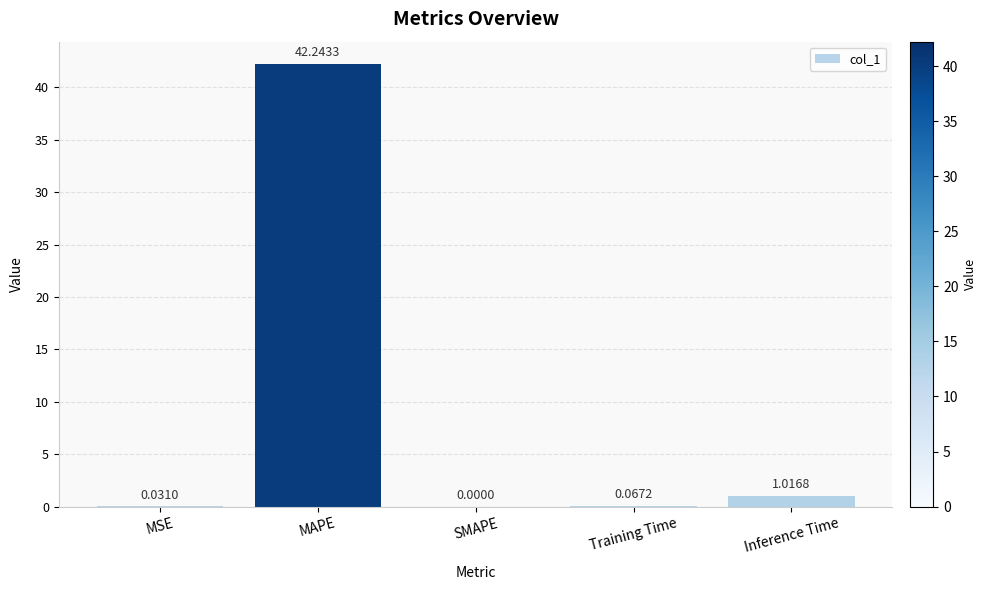

Which category has the highest value across all series?

MAPE